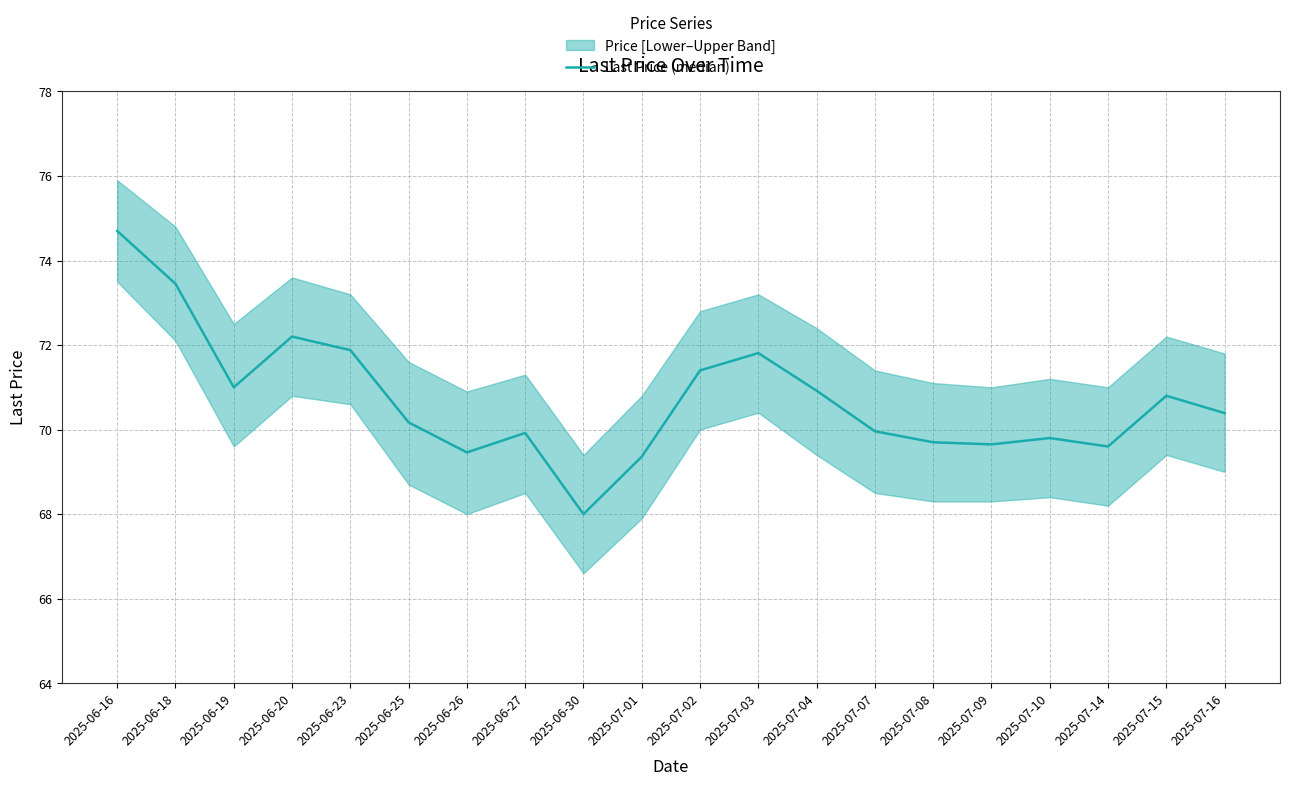

What is the minimum value shown in the chart?

68.0